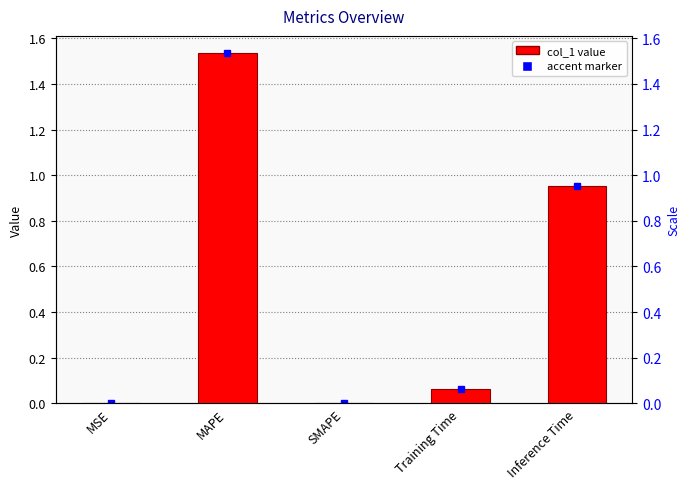

What position from the right is MAPE?

4